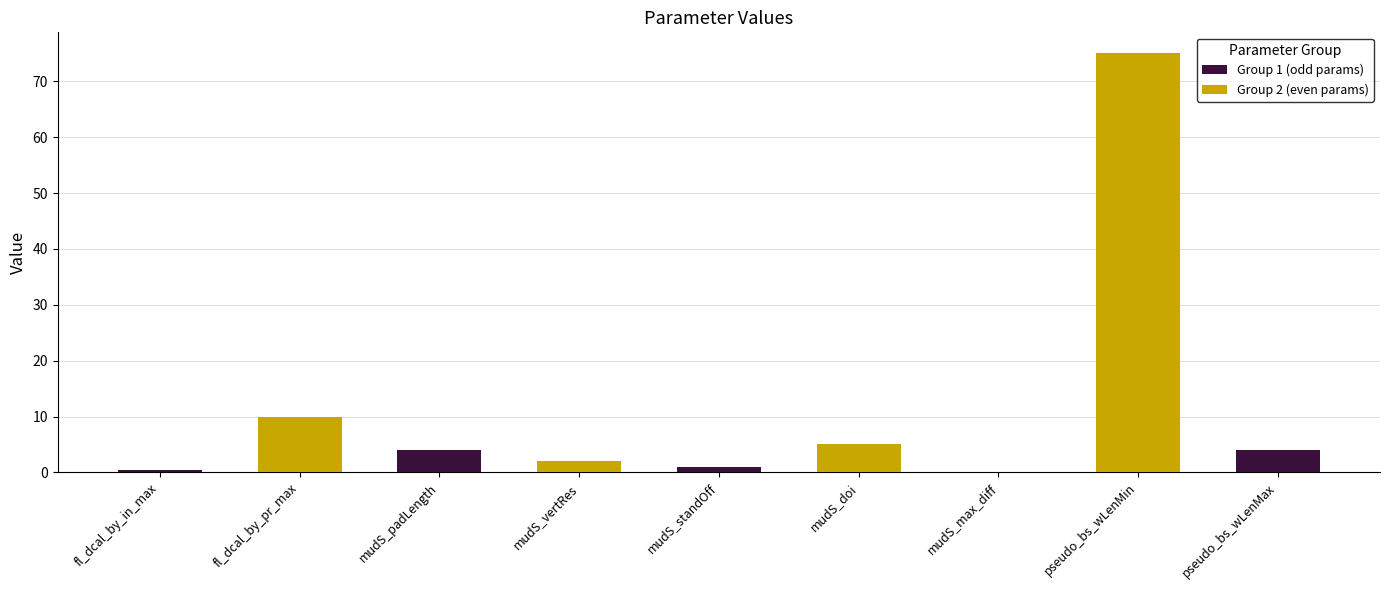

Between pseudo_bs_wLenMin and mudS_vertRes, which is larger?

pseudo_bs_wLenMin